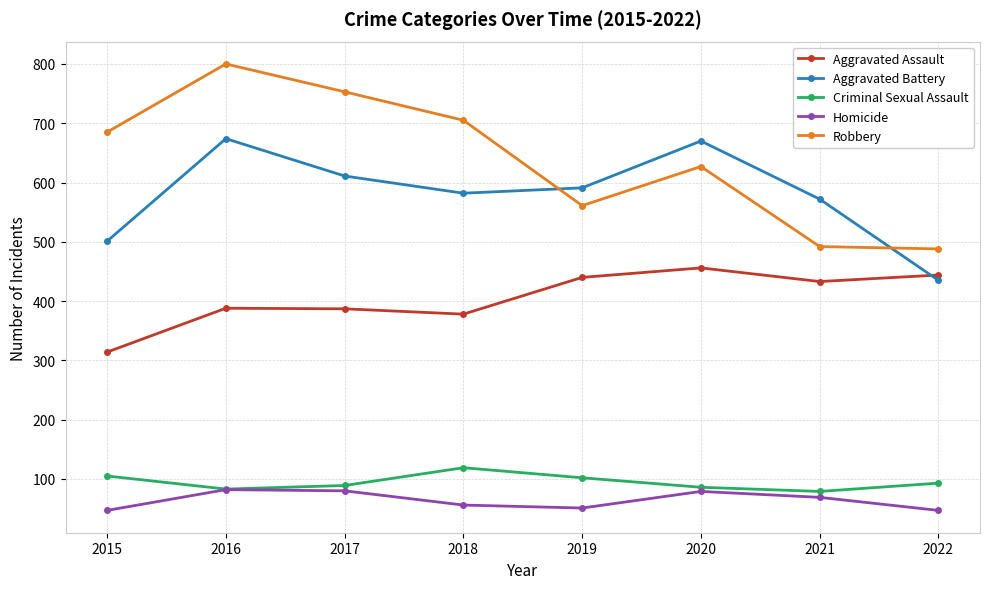

Which series has the largest total across all categories?

Robbery